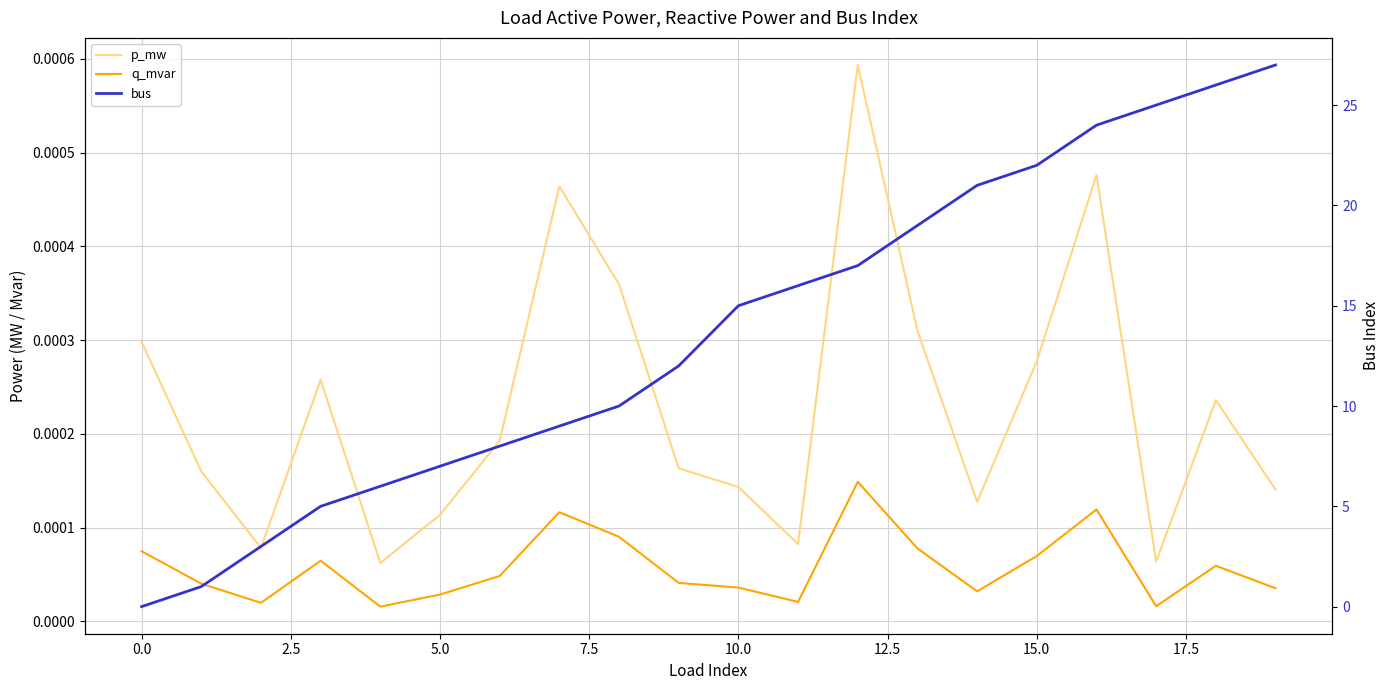

Which series changed the most between 2.5 and 7.5?

bus